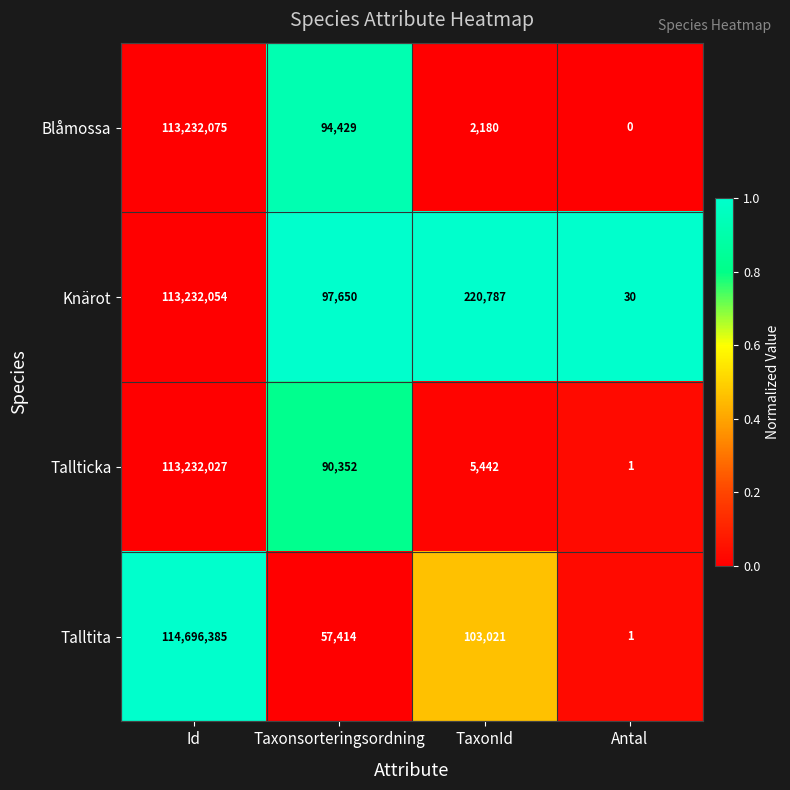

How many distinct data groups are displayed?

4